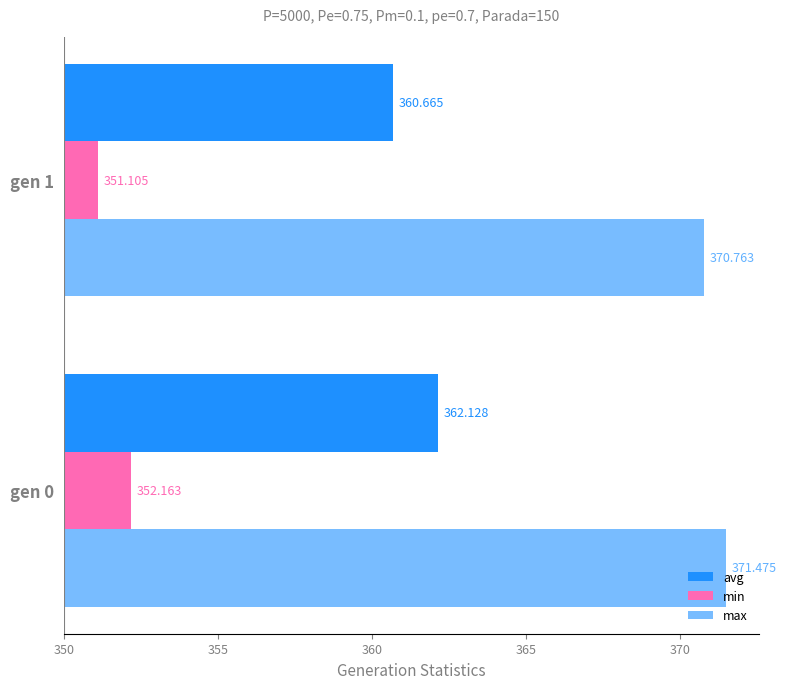

Which series has the largest total across all categories?

max